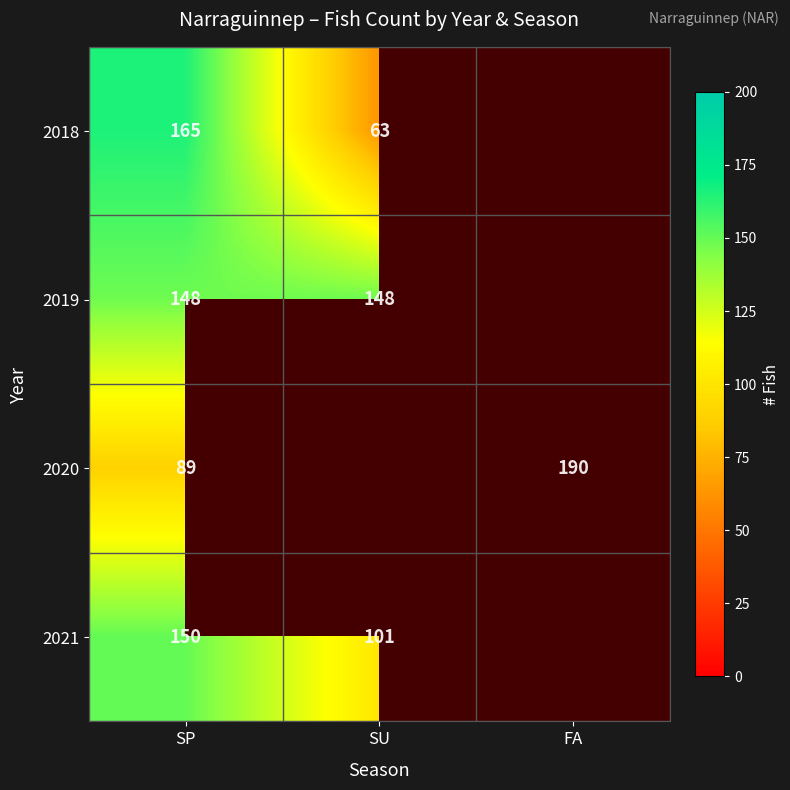

What is the sum of the 2019 values at SU and SP?

296